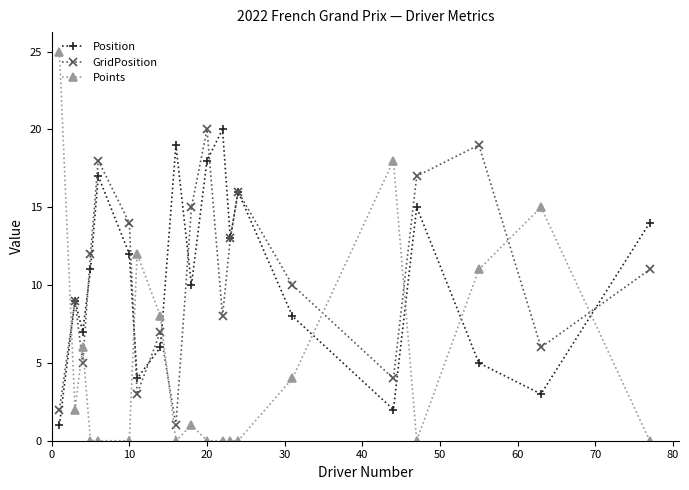

What is the highest value of the Points series?

25